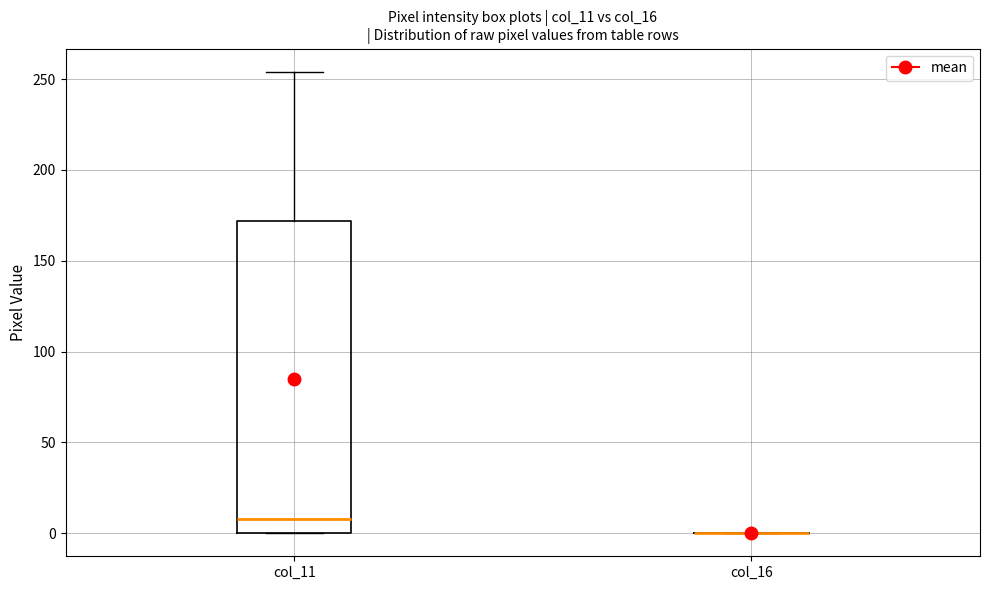

Comparing the boxes themselves (not the whiskers), which one is the tallest?

col_11